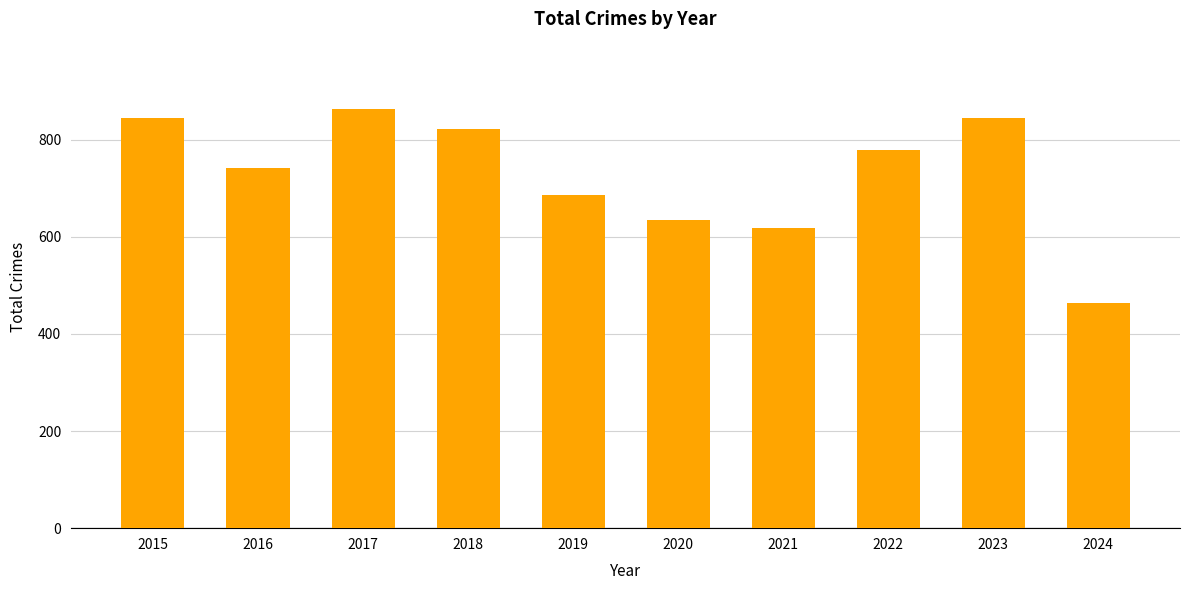

Read the value at 2019.

686